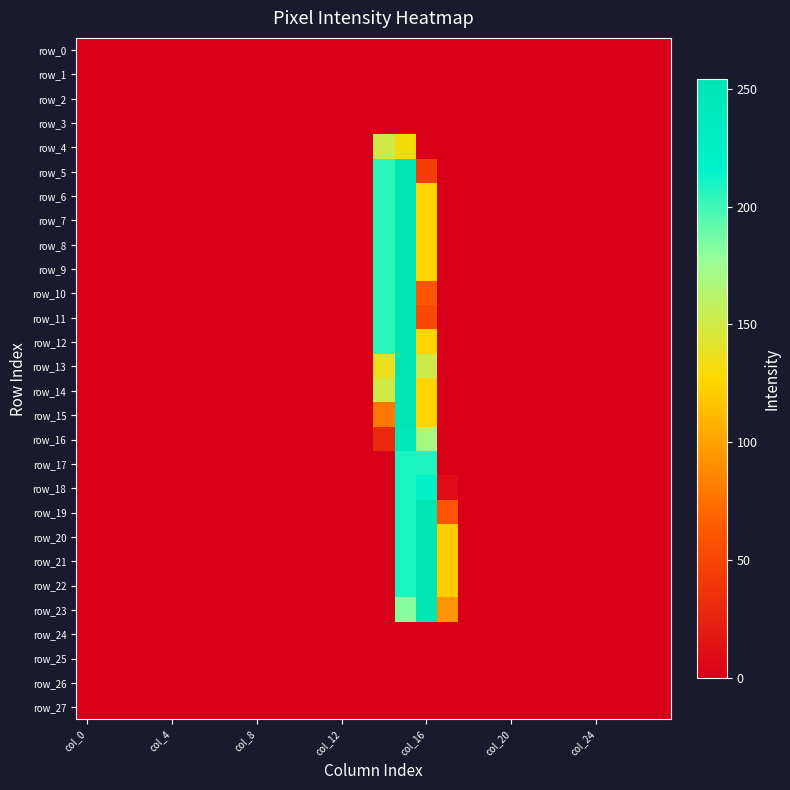

What is the sum of all row_4 values?

283